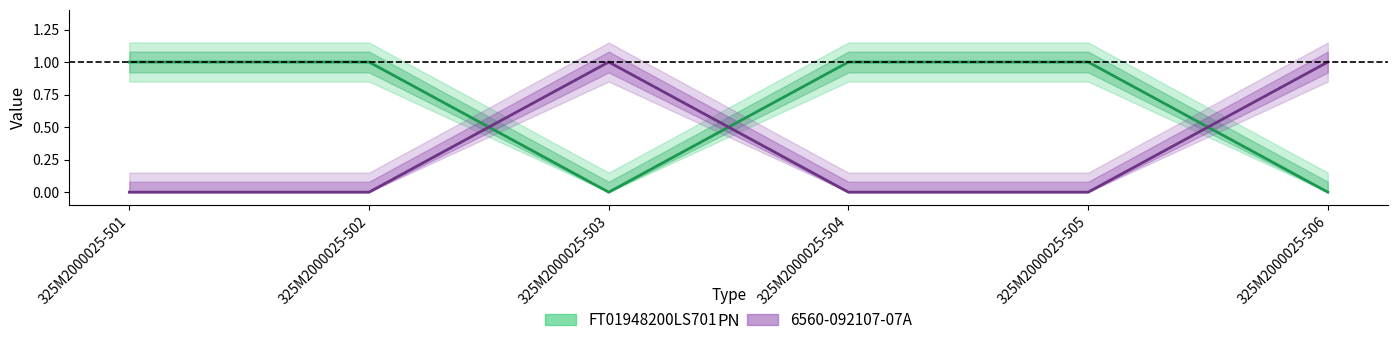

How many times do FT01948200LS701 and 6560-092107-07A cross each other?

3